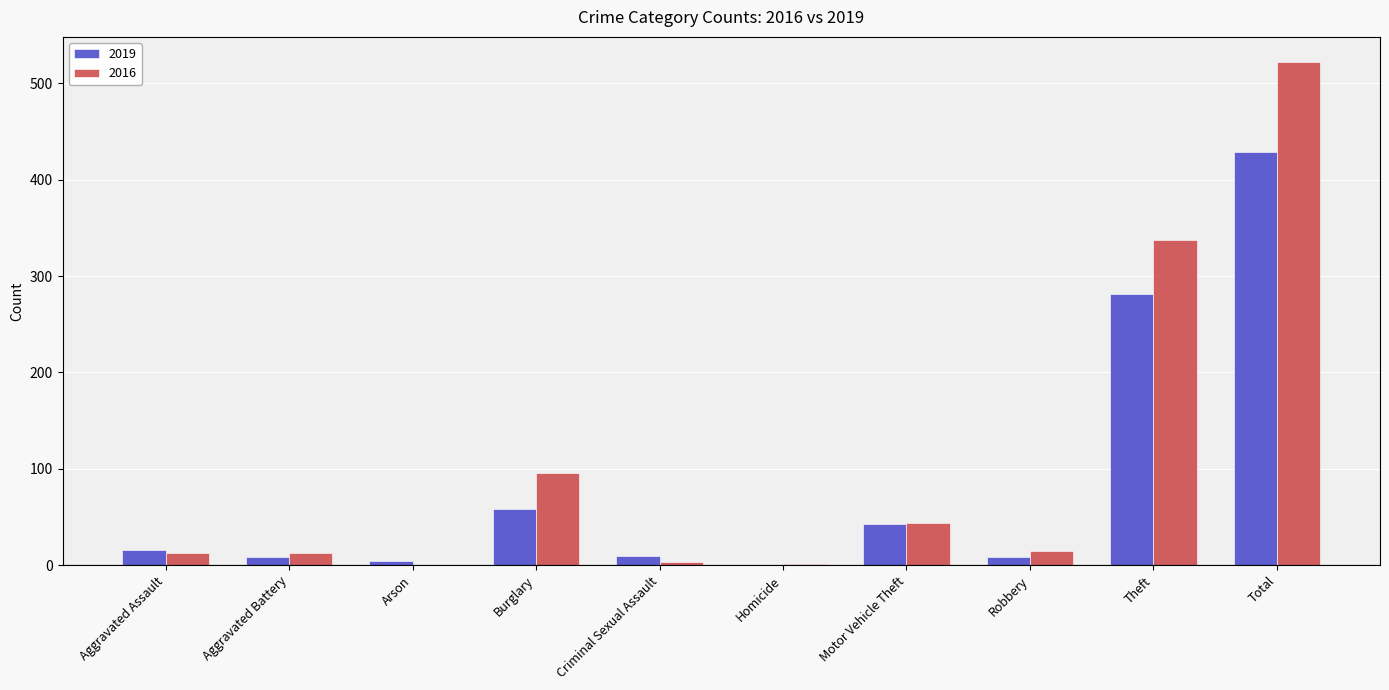

At which category is the sum across all series the highest?

Total